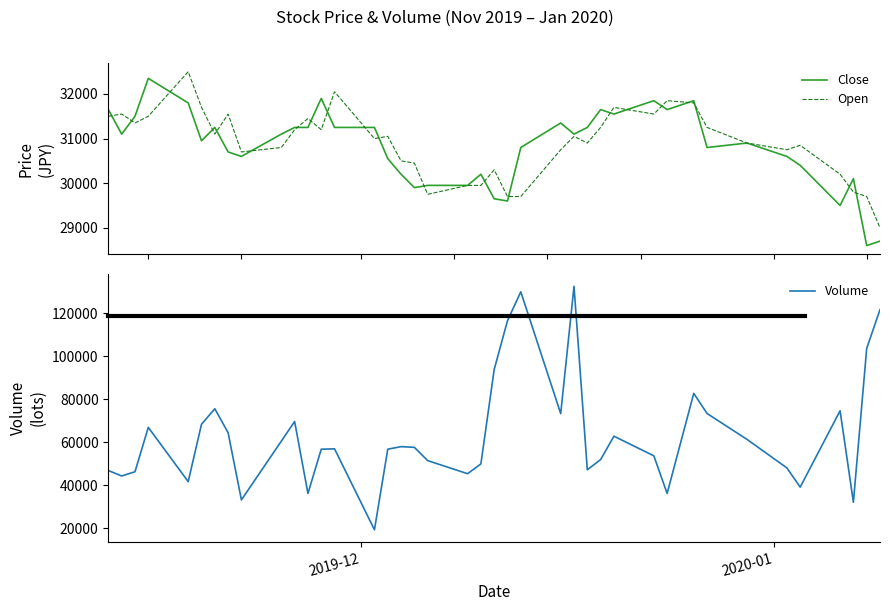

True or false: Close and Open cross at least once.

True